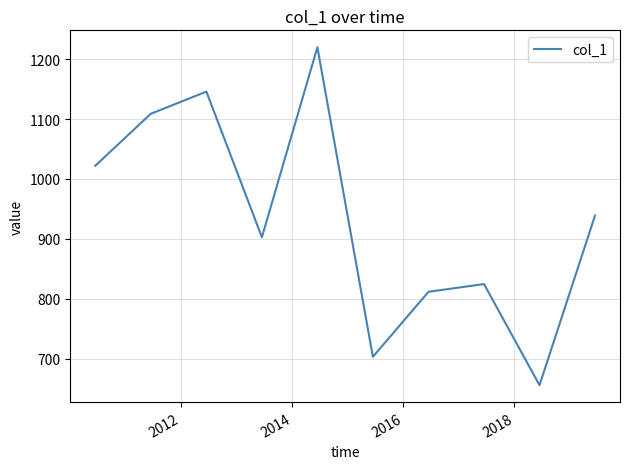

What is the difference between the maximum and minimum values?

564.7